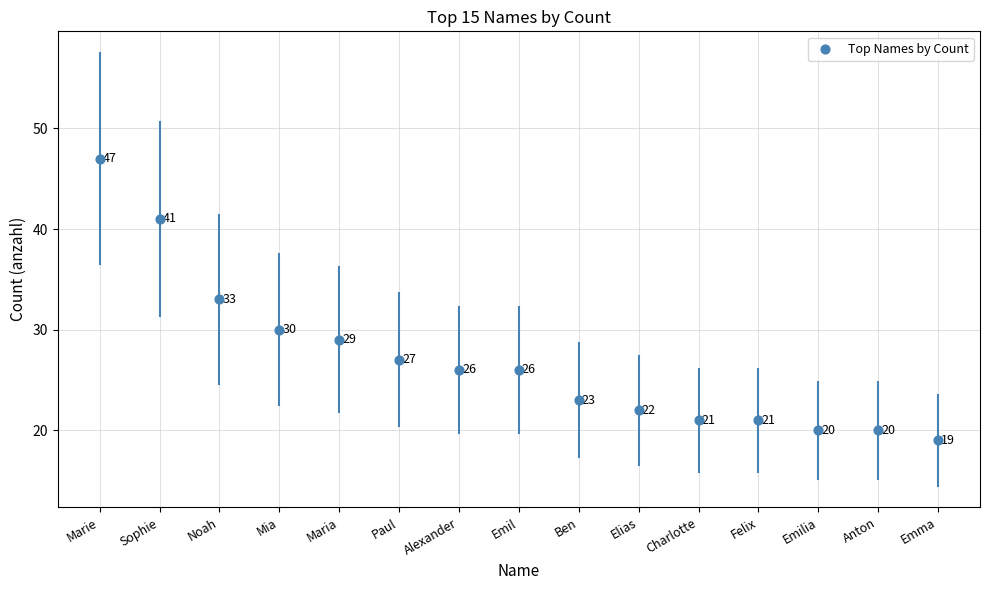

What Y value in the scatter plot is closest to 33?

33